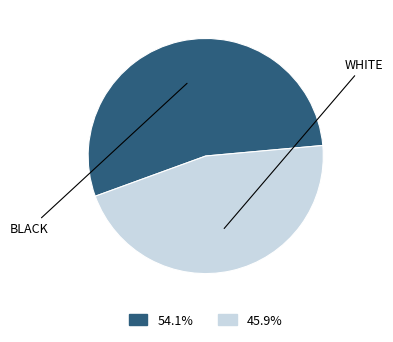

Does any single category account for the majority?

Yes